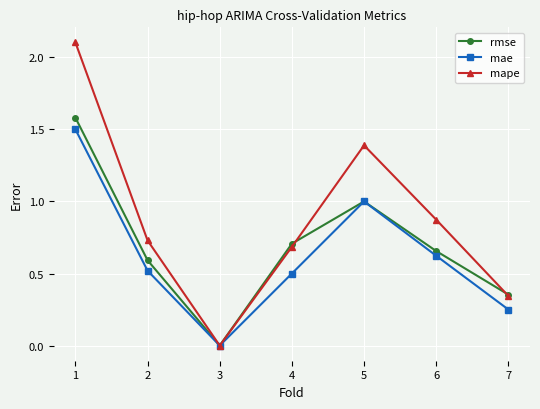

Count the number of data series in this chart.

3